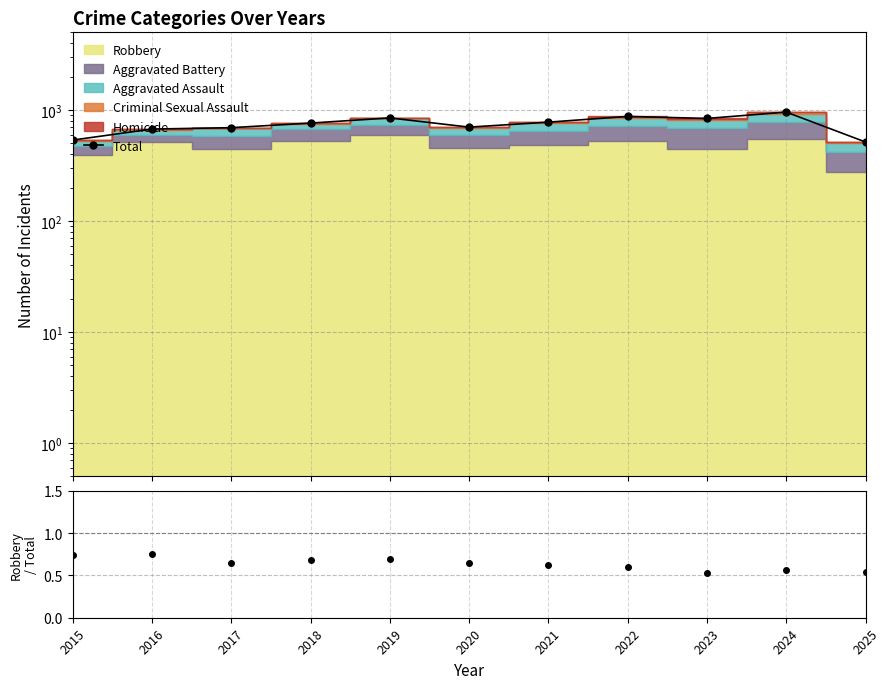

Which series has the largest total across all categories?

Total